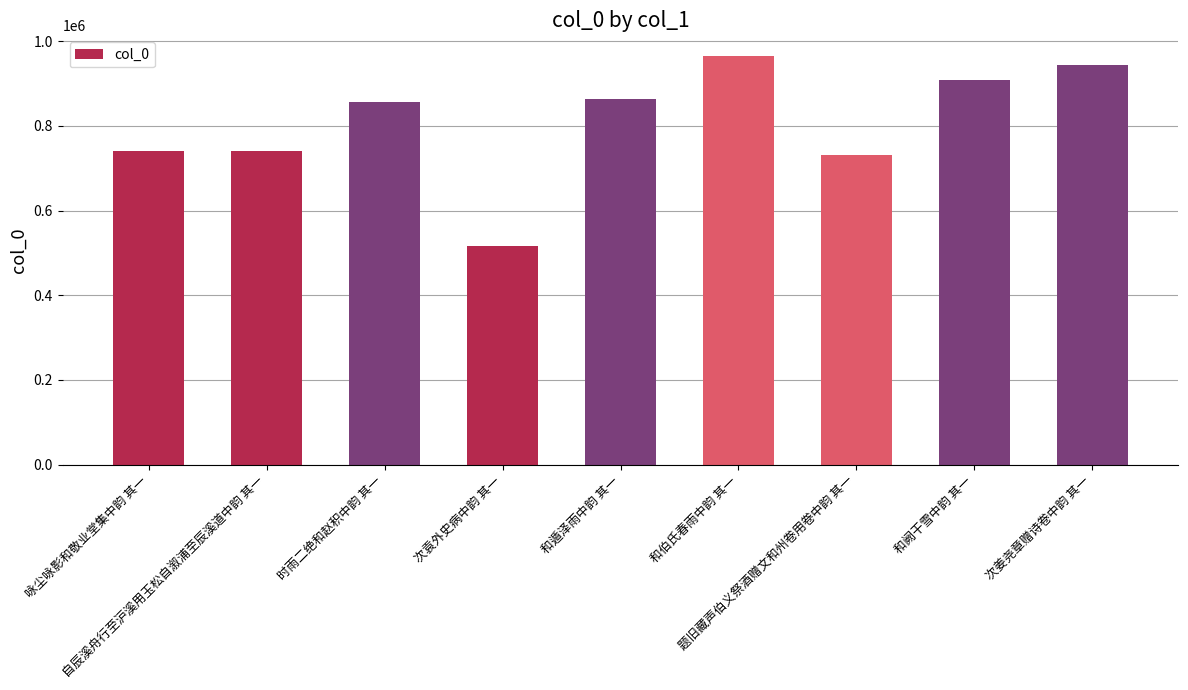

What is the sum of the values at 咏尘咏影和敬业堂集中韵 其一 and 次袁外史病中韵 其一?

1256493